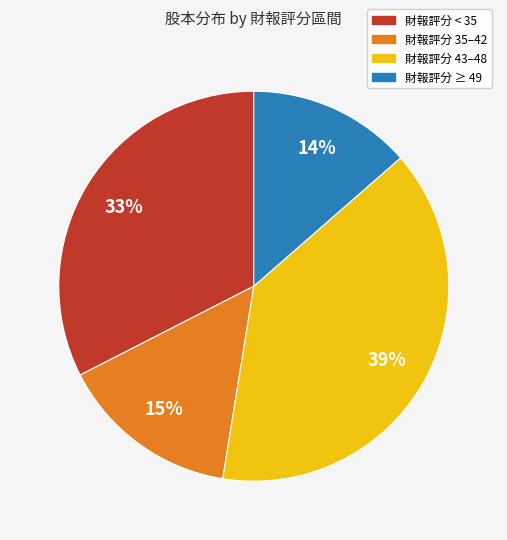

Is there a majority slice in this chart?

No